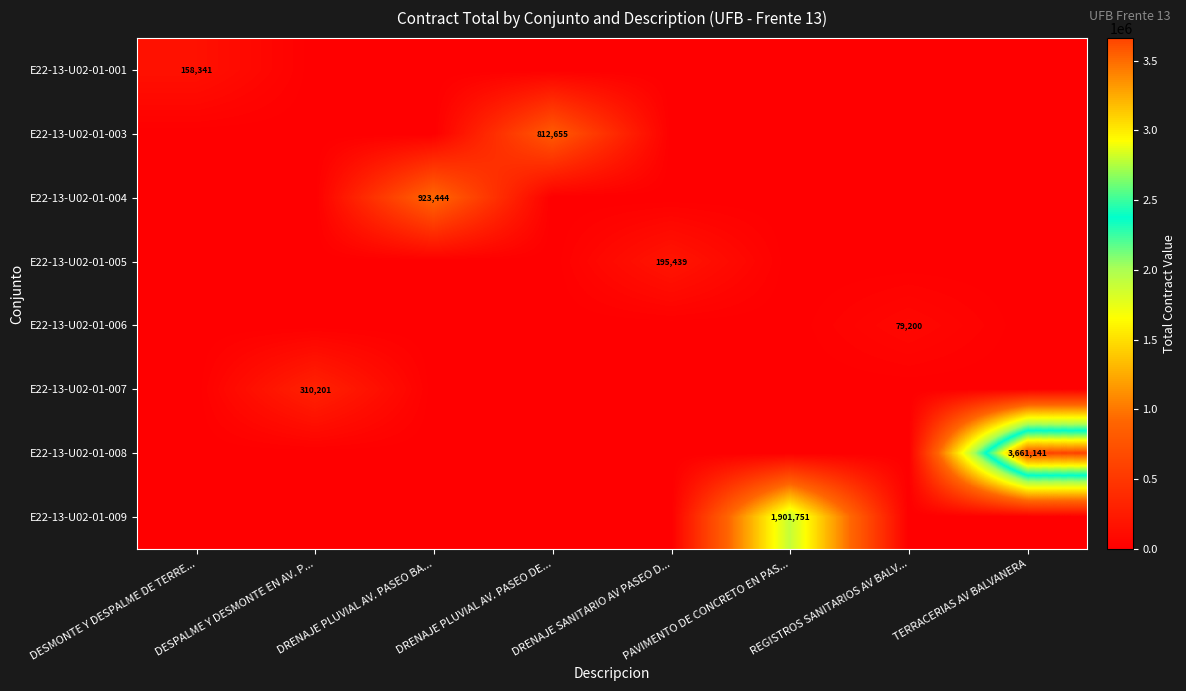

Reading right to left, what are all the values shown in this chart?

row_0: 0.0	0.0	0.0	0.0	0.0	0.0	0.0	158341.1
row_1: 0.0	0.0	0.0	0.0	812654.7	0.0	0.0	0.0
row_2: 0.0	0.0	0.0	0.0	0.0	923443.5	0.0	0.0
row_3: 0.0	0.0	0.0	195438.6	0.0	0.0	0.0	0.0
row_4: 0.0	79200.1	0.0	0.0	0.0	0.0	0.0	0.0
row_5: 0.0	0.0	0.0	0.0	0.0	0.0	310200.6	0.0
row_6: 3661141.4	0.0	0.0	0.0	0.0	0.0	0.0	0.0
row_7: 0.0	0.0	1901751.5	0.0	0.0	0.0	0.0	0.0